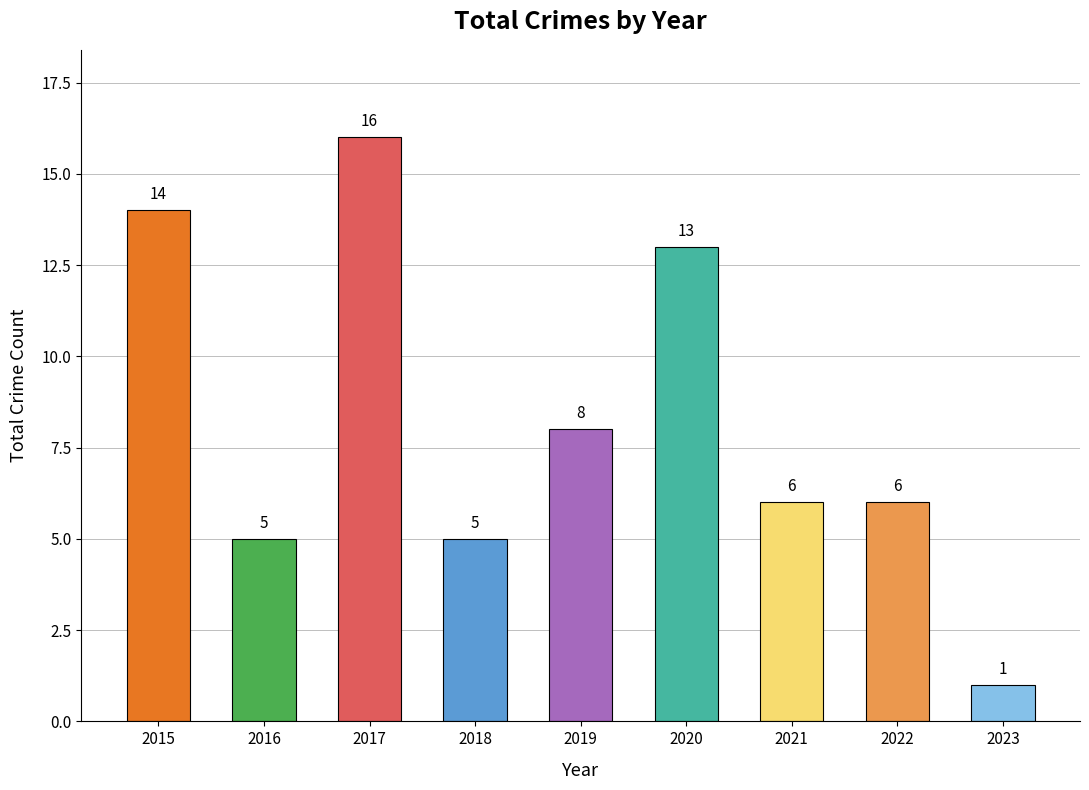

How many values are below 6?

3